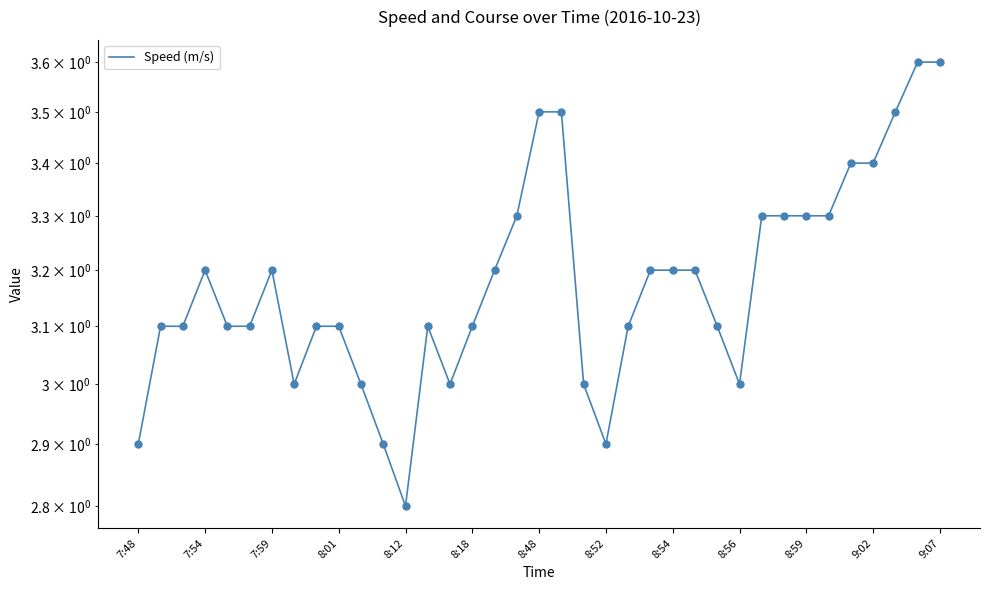

What is the difference between the maximum and second lowest values?

0.7